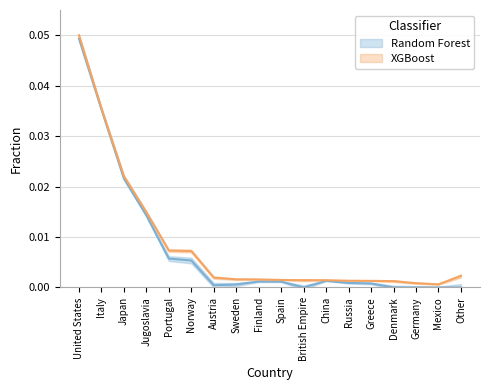

Is it true that Total (reported) equals 0.0 at Jugoslavia?

True